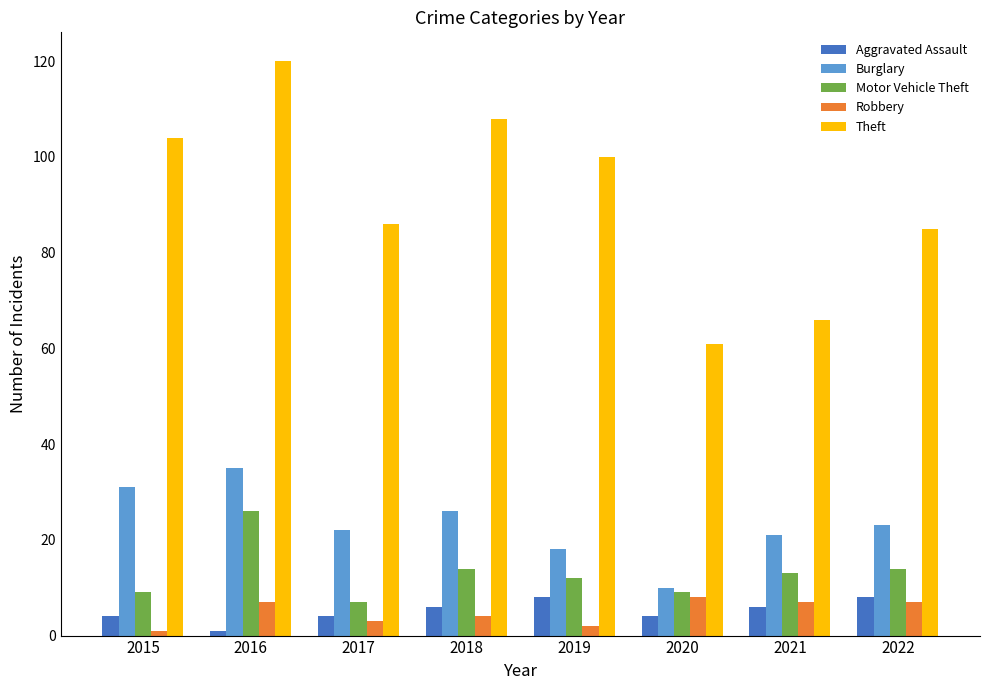

What is the total value across all series at 2018?

158